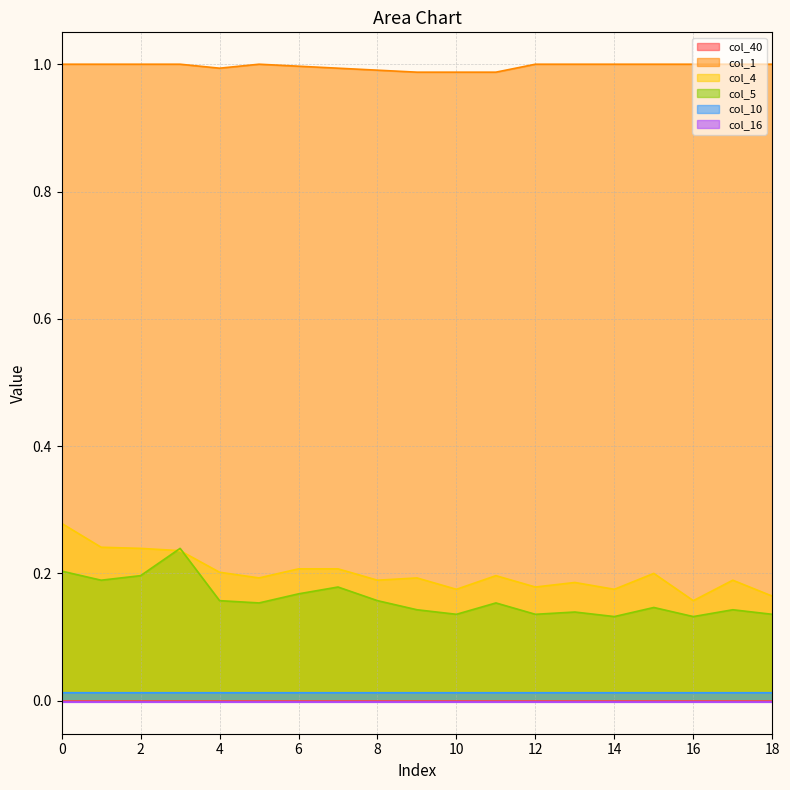

True or false: col_4 and col_1 intersect in this chart.

False